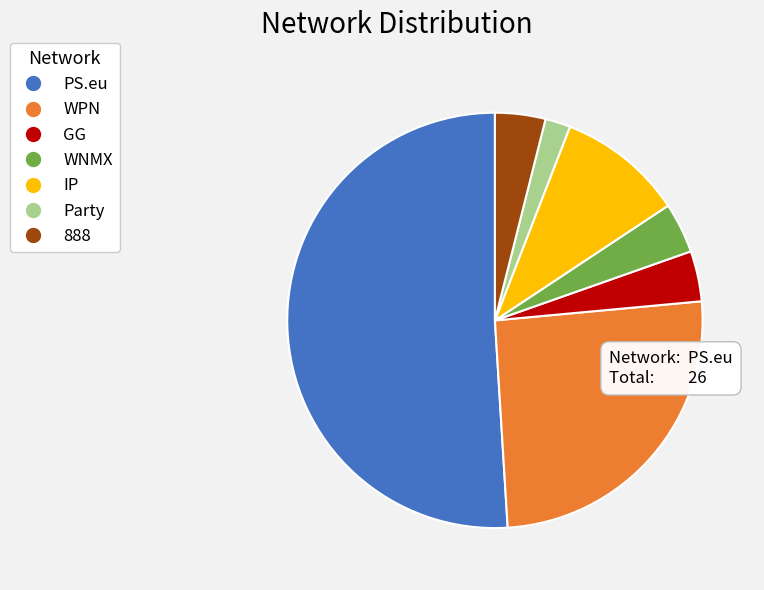

Which has a higher value, PS.eu or WPN?

PS.eu